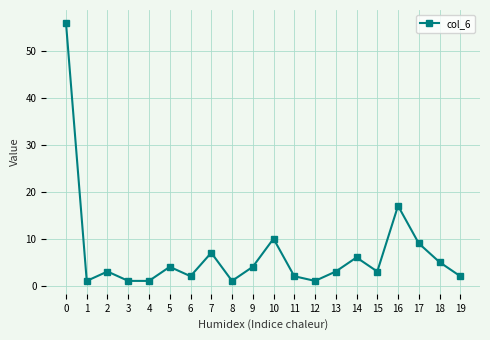

What is the difference between the values at 0 and 8?

55